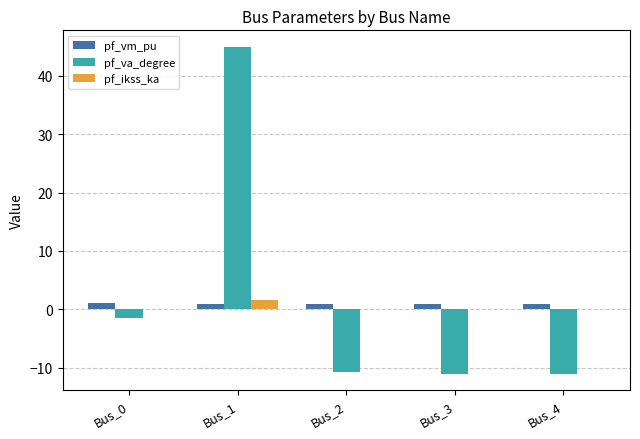

At which category does the chart reach its peak across all series?

Bus_1